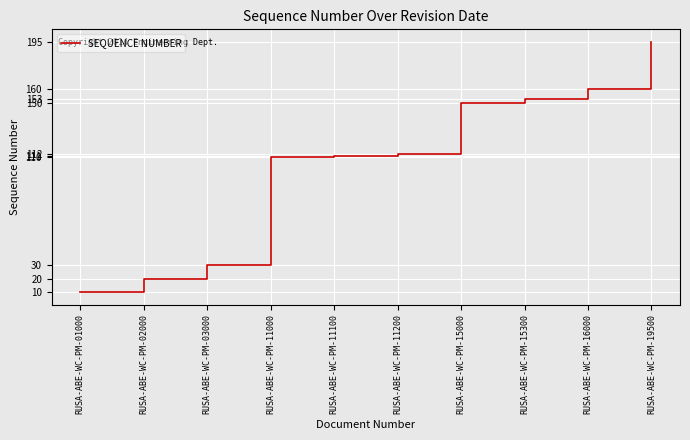

What is the change in value from RUSA-ABE-WC-PM-11200 to RUSA-ABE-WC-PM-15000?

+38